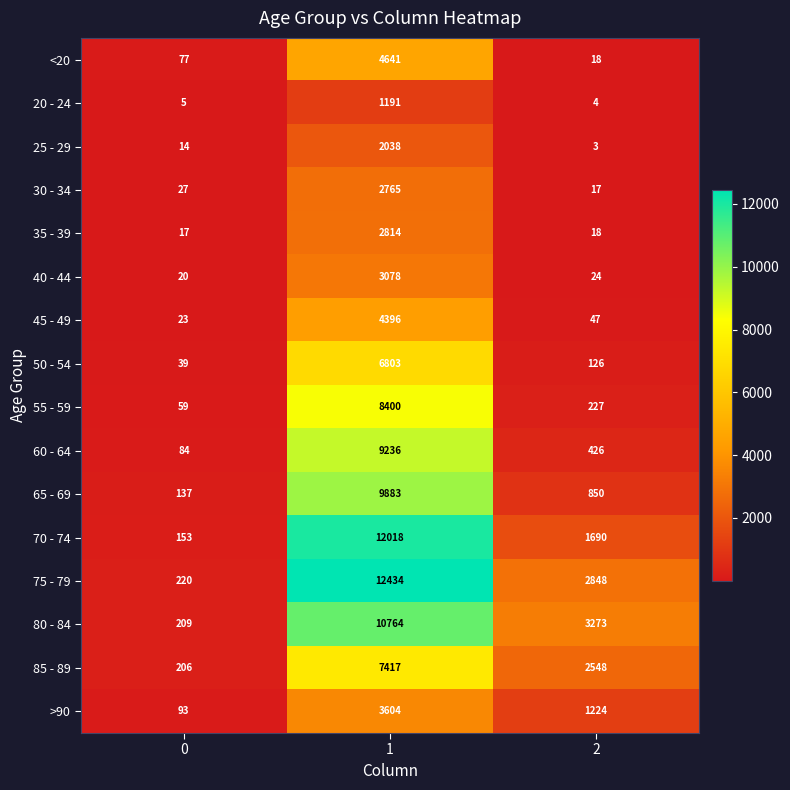

Rank the series by their maximum value, from lowest to highest.

20 - 24, 25 - 29, 30 - 34, 35 - 39, 40 - 44, >90, 45 - 49, <20, 50 - 54, 85 - 89, 55 - 59, 60 - 64, 65 - 69, 80 - 84, 70 - 74, 75 - 79